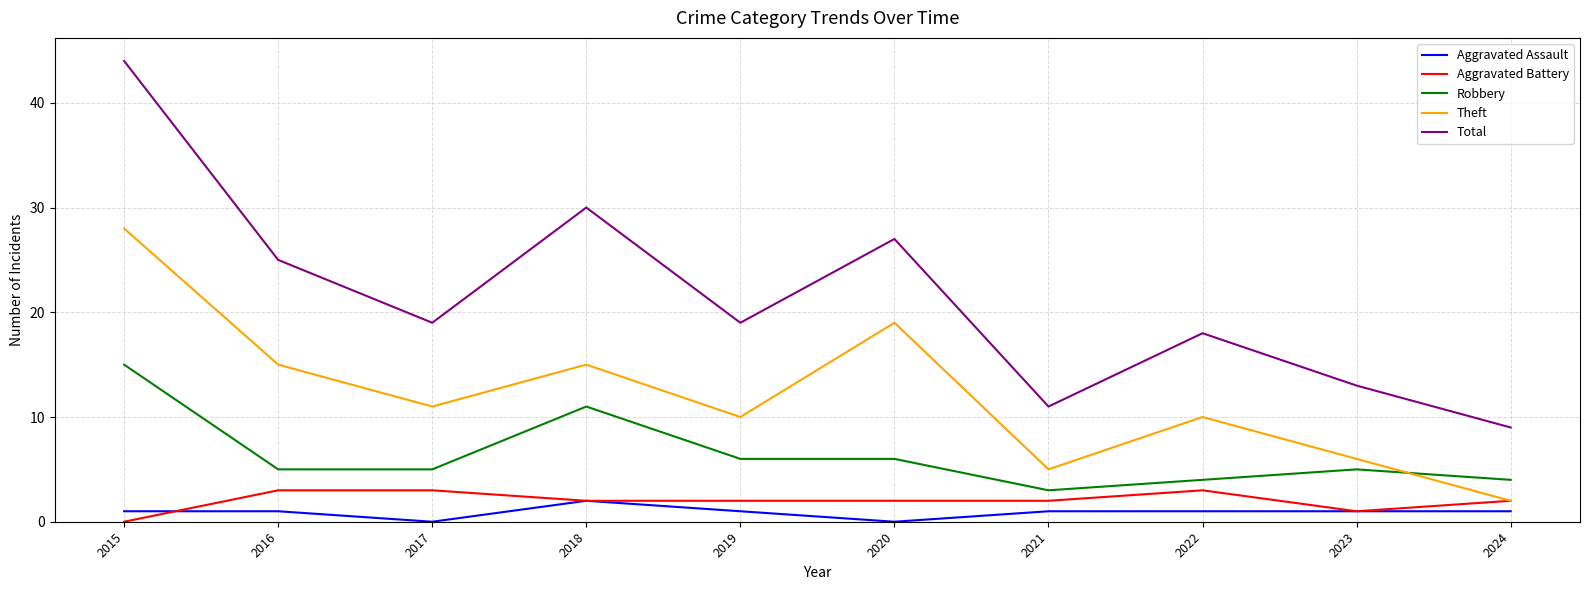

Where do Aggravated Assault and Aggravated Battery first cross each other?

2015 and 2016